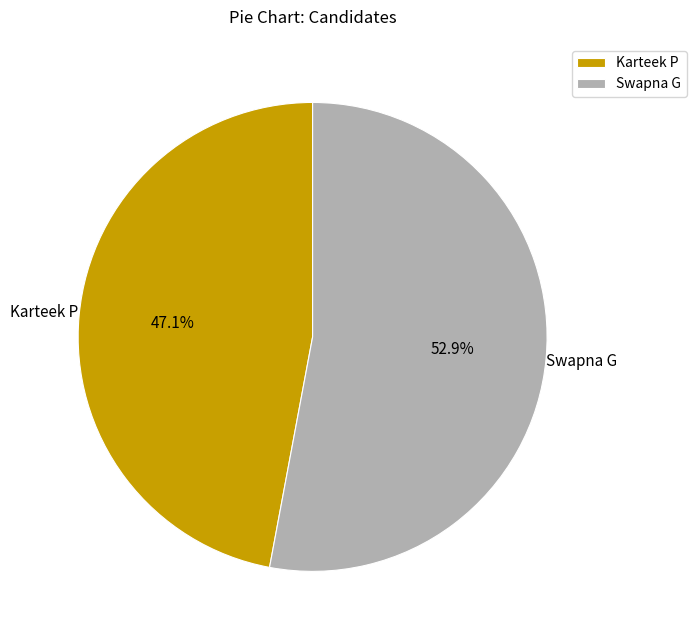

The Swapna G slice represents 64% of the pie. True or false?

False